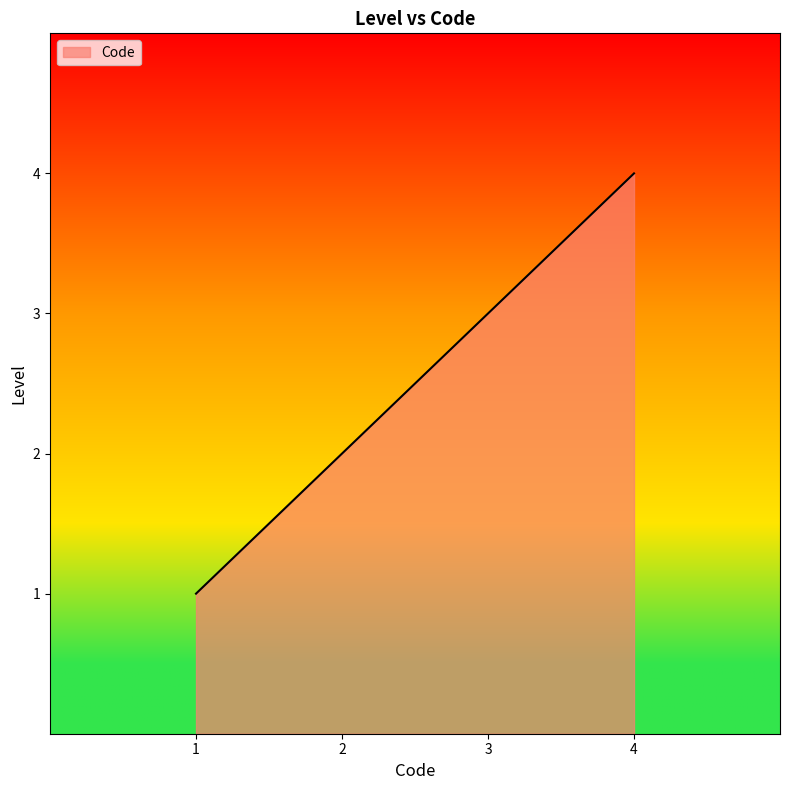

What is the change in value from 1 to 2?

+1